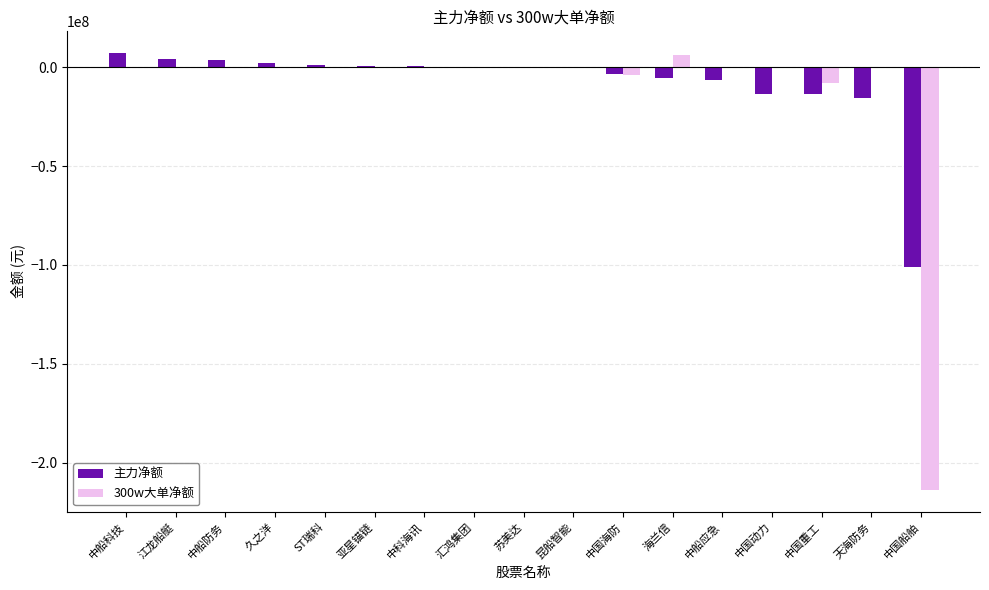

What is the total value across all series at 天海防务?

-15809764